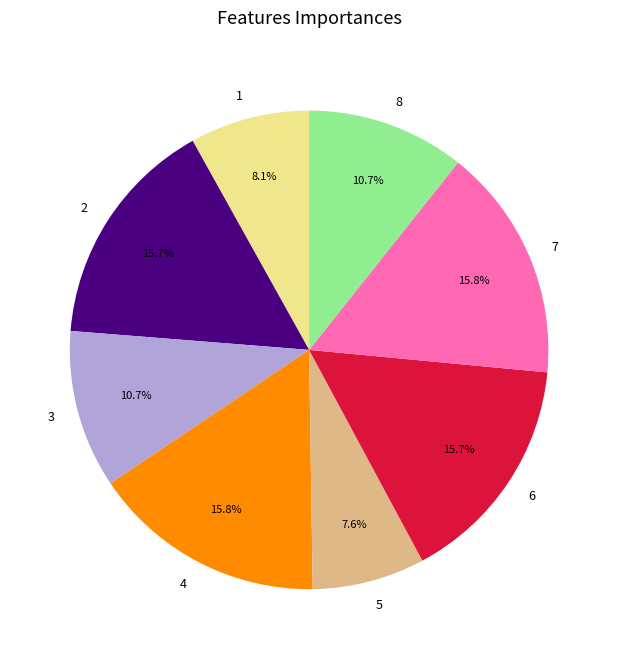

The 1 slice represents 8% of the pie. True or false?

True